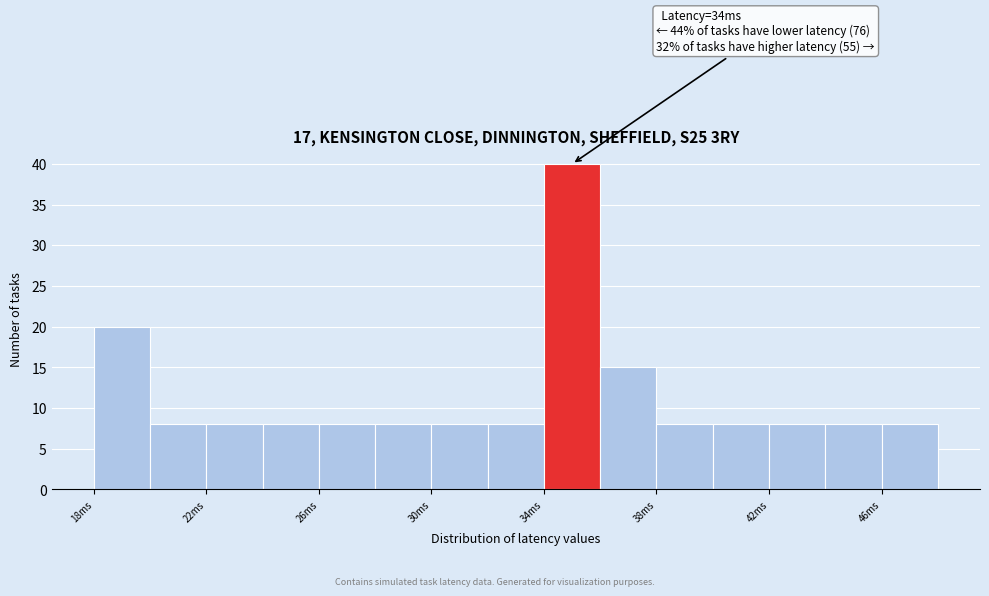

Over which range of the x-axis is the bar tallest?

34 to 36